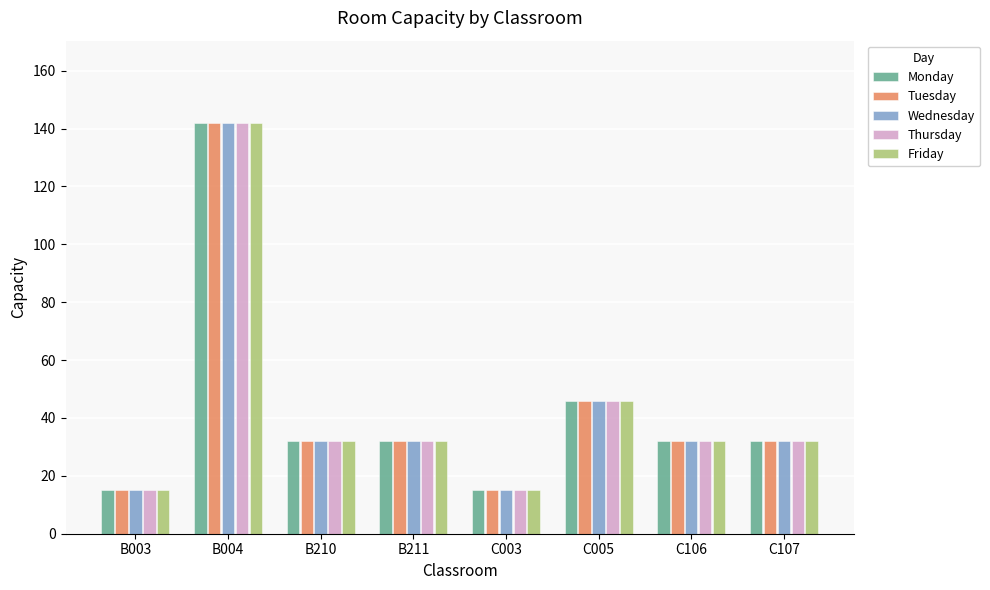

What is the difference between the Thursday values at B004 and C005?

96